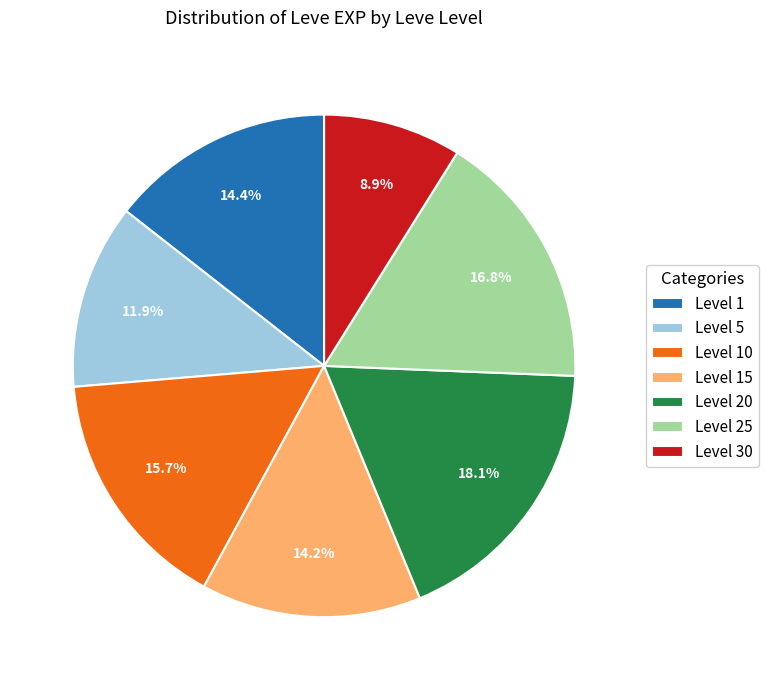

Combined, do Level 20 and Level 30 account for over 50%?

No